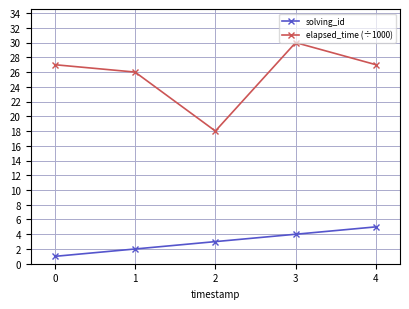

How many values in the elapsed_time (÷1000) series are below 27?

2